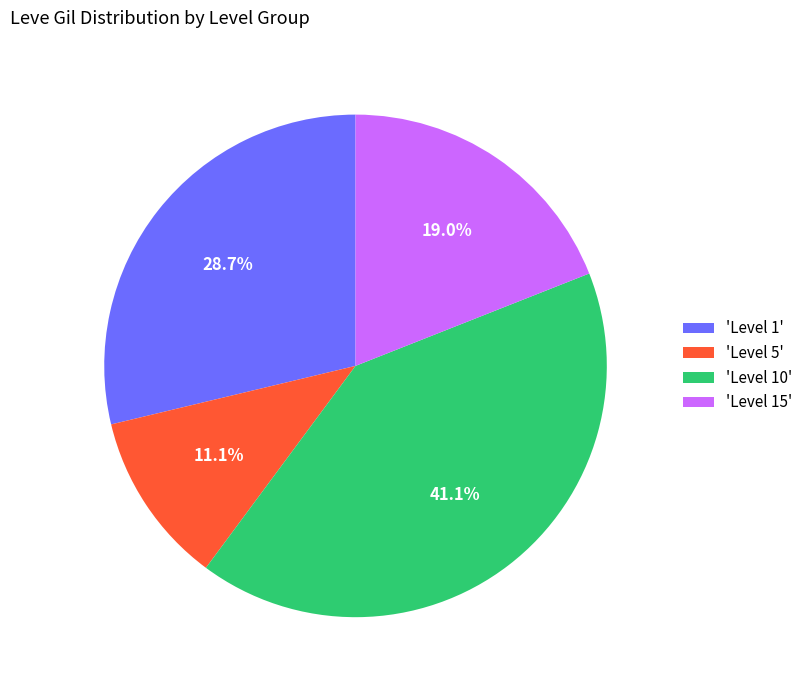

Do 'Level 1' and 'Level 15' together represent more than half of the pie?

No